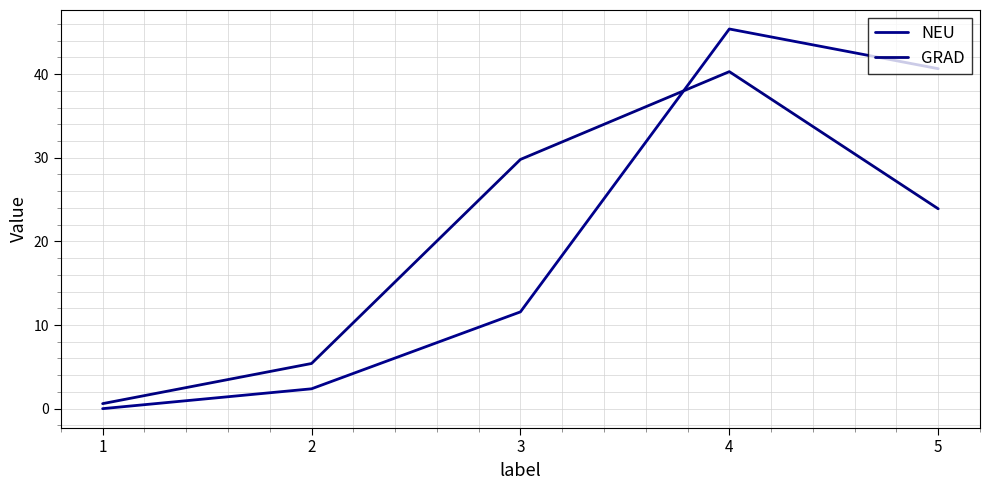

Which series has the largest total across all categories?

NEU